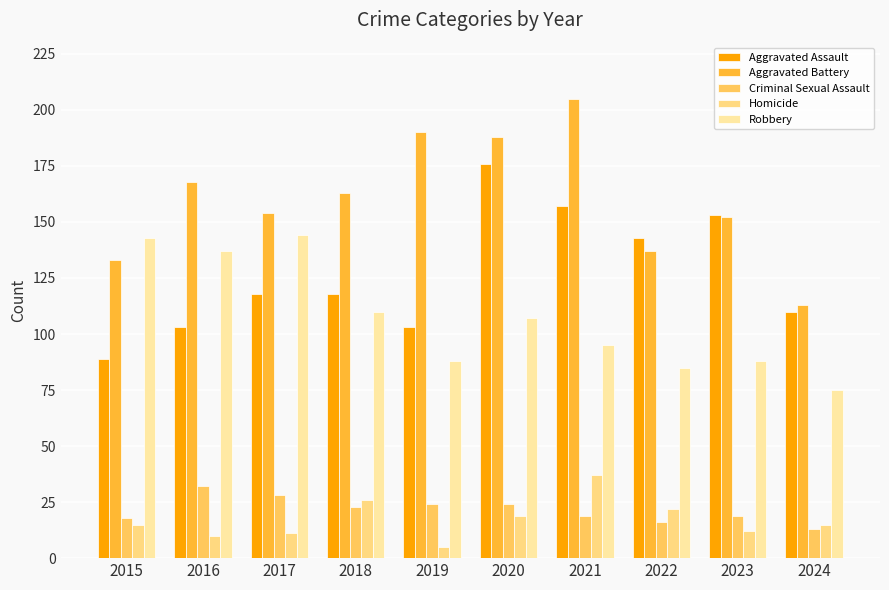

What is the average value of the Criminal Sexual Assault series?

22